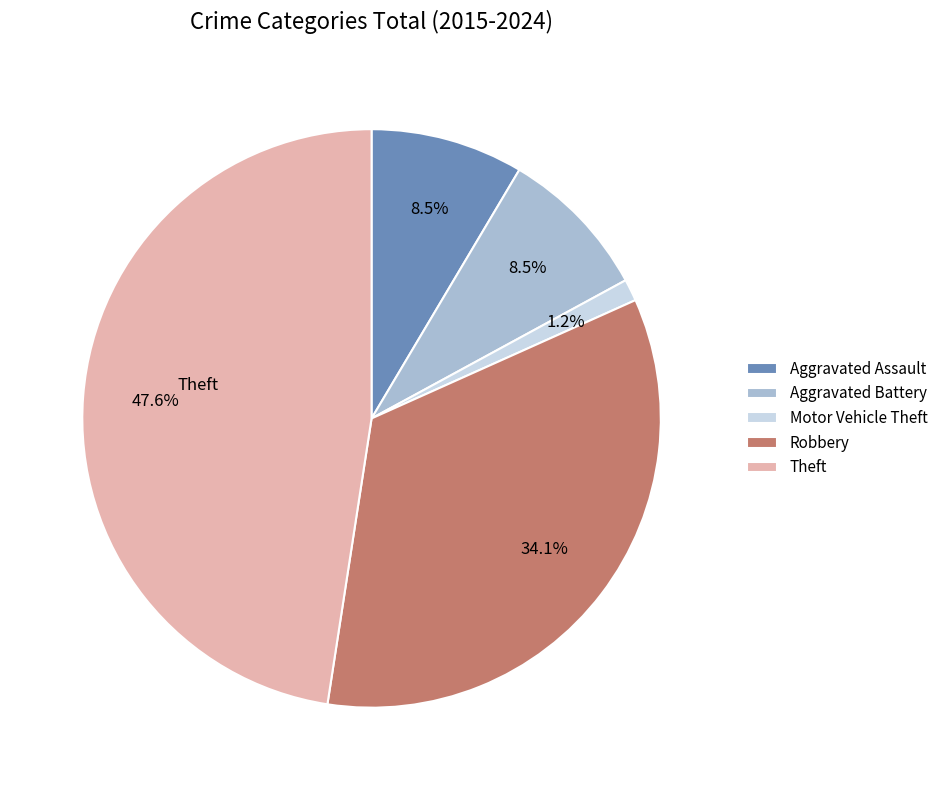

Is there any slice that represents more than half of the pie?

No